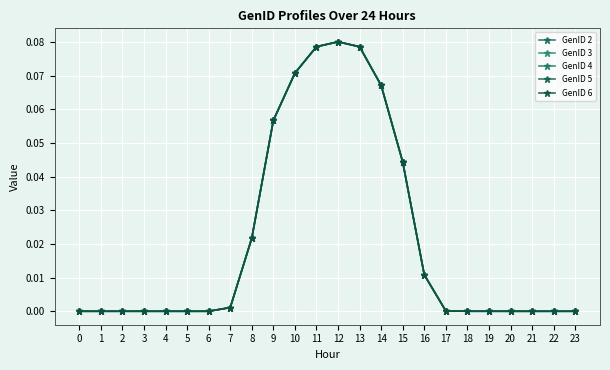

True or false: GenID 5 and GenID 4 cross at least once.

False